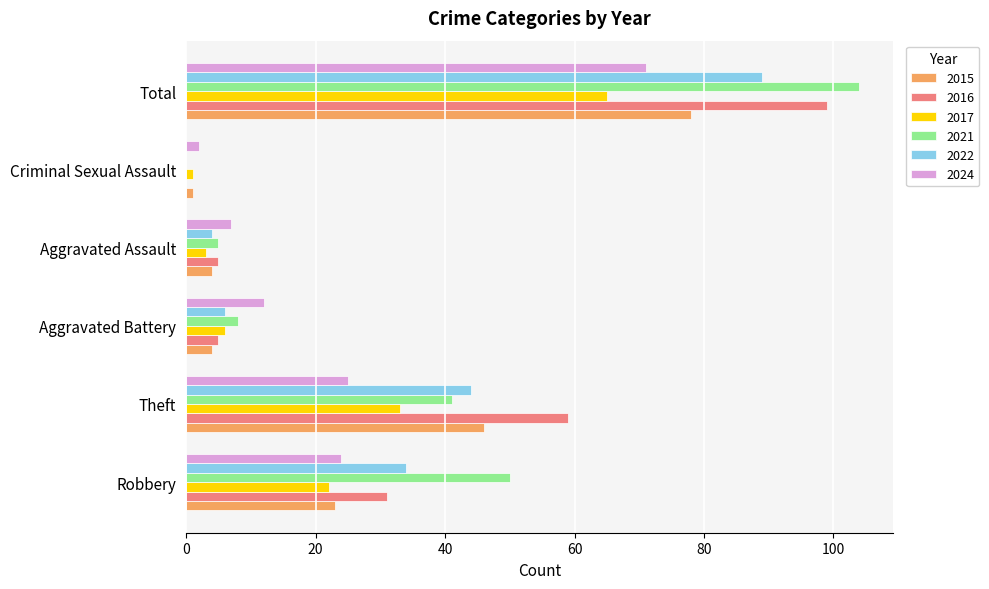

Read the 2016 value at Theft.

59